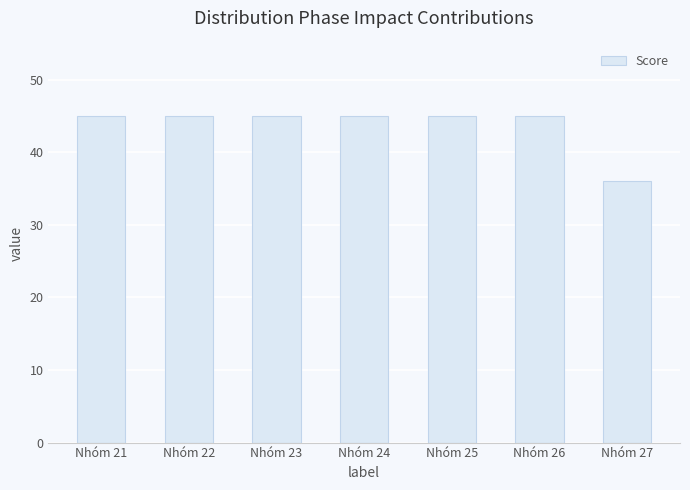

What is the value of the 5th bar from the left?

45